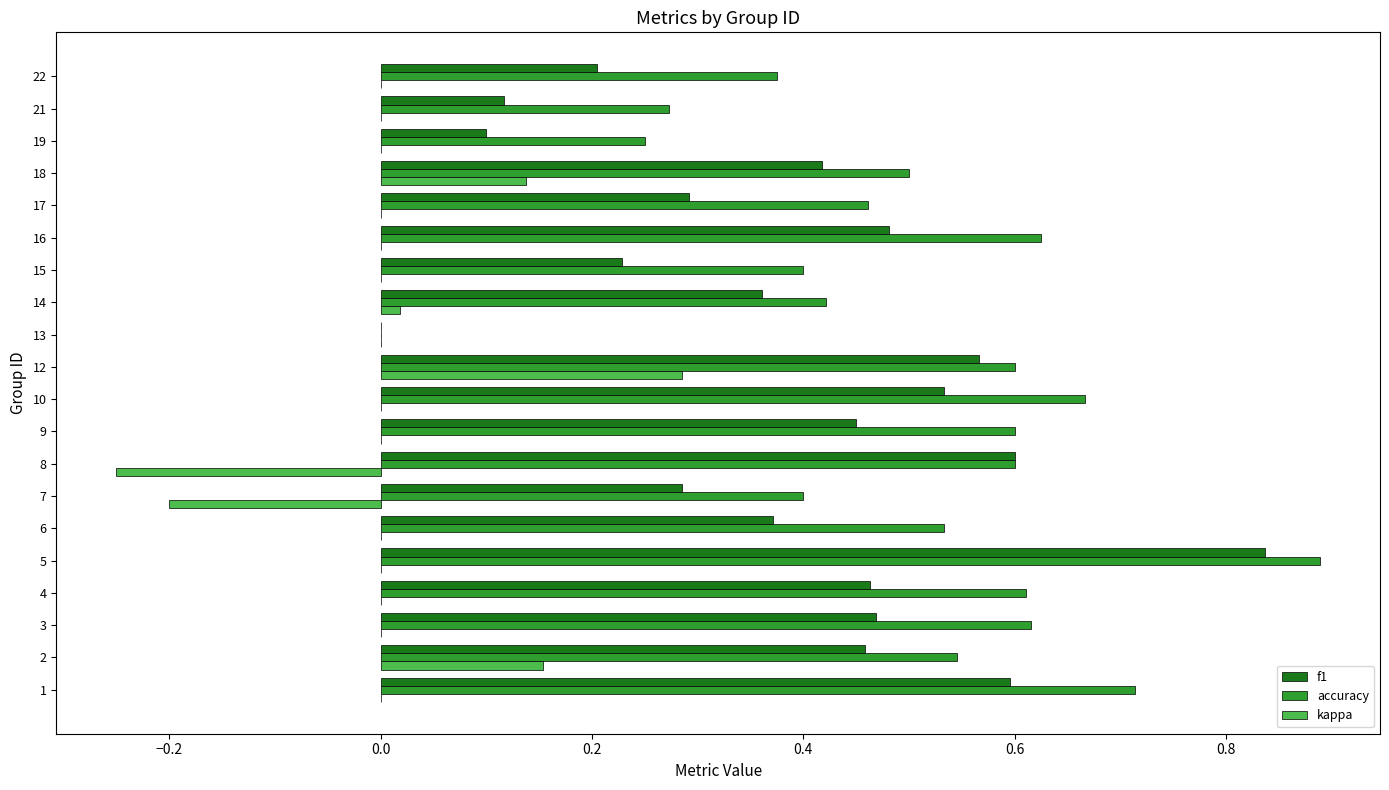

What is the highest value of the accuracy series?

0.9